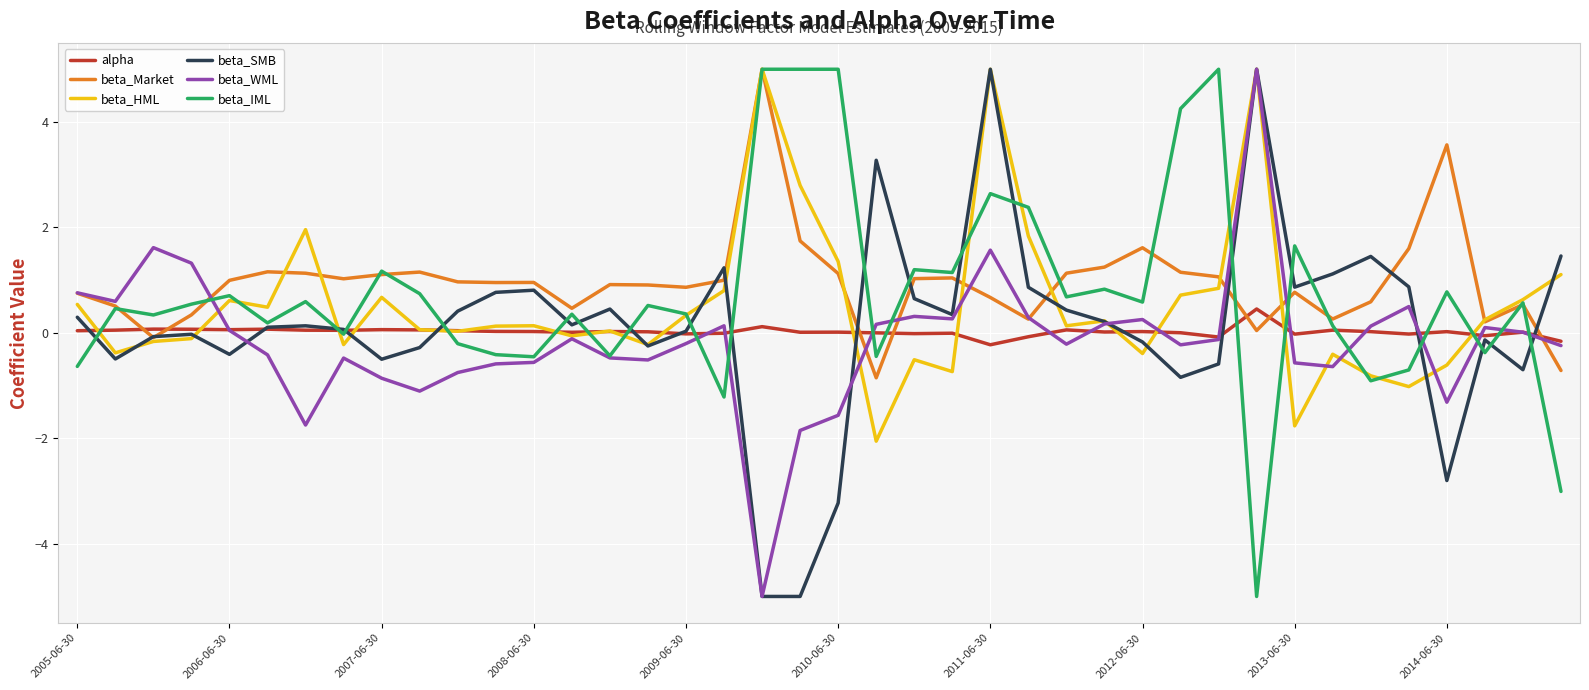

What is the maximum value shown in the chart?

5.0